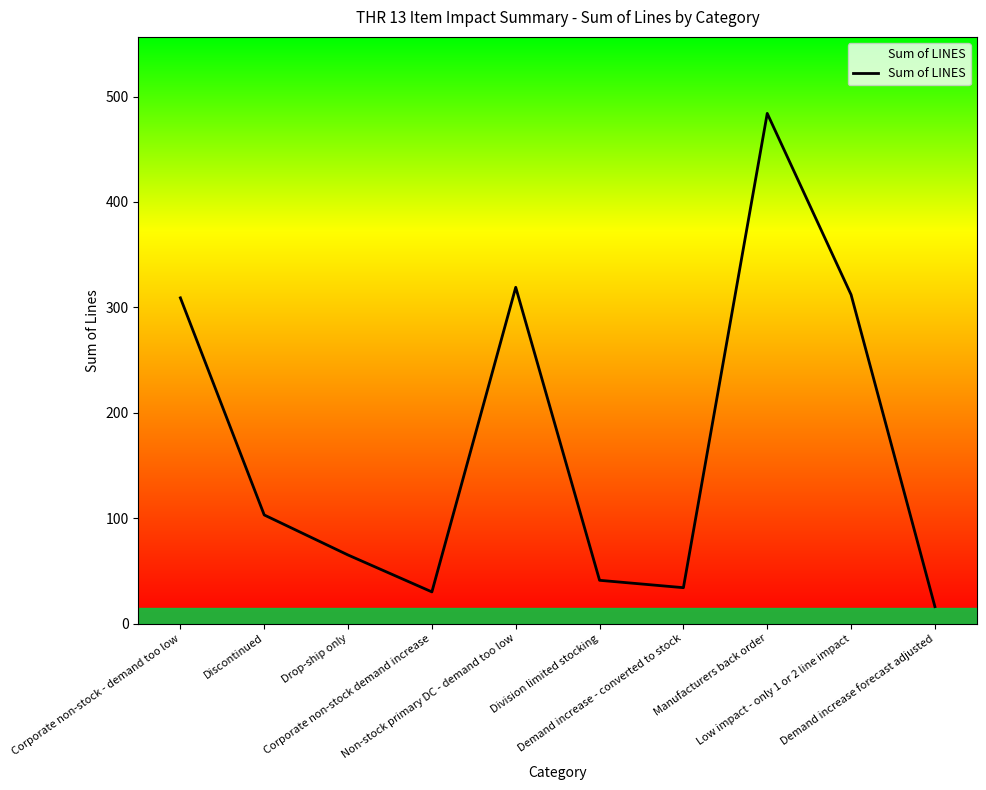

Which label corresponds to the smallest value in the chart?

Demand increase forecast adjusted